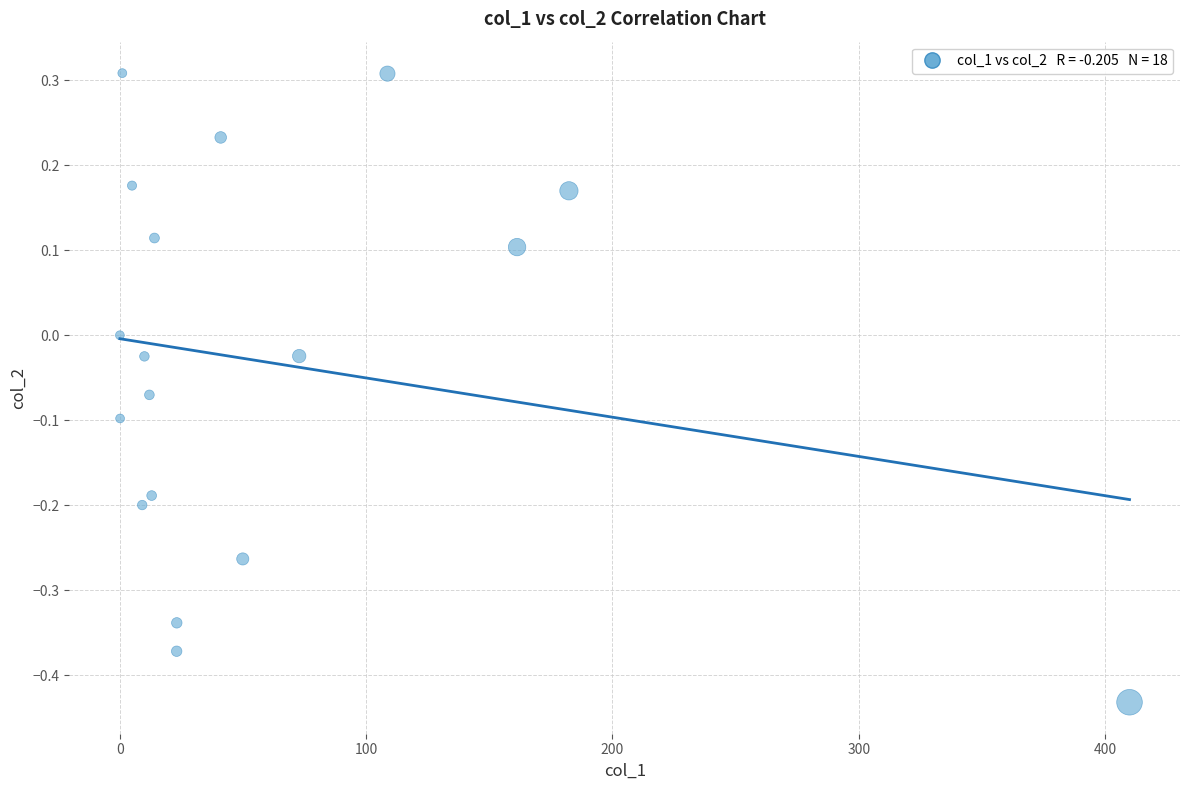

What is the range of X values (max minus min)?

409.9